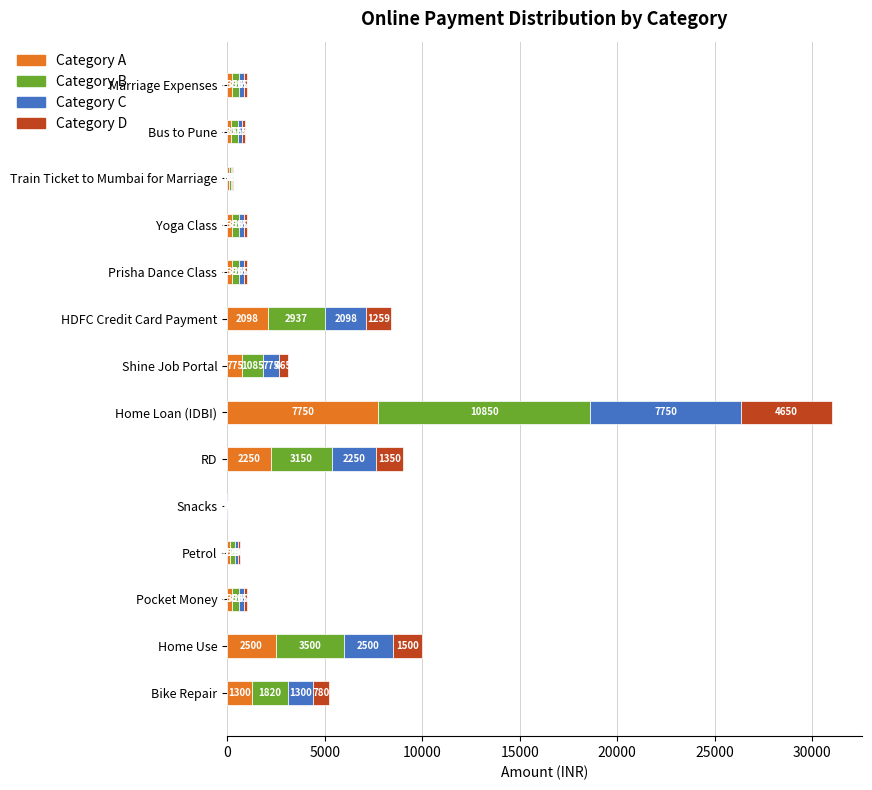

What is the average value?

5183